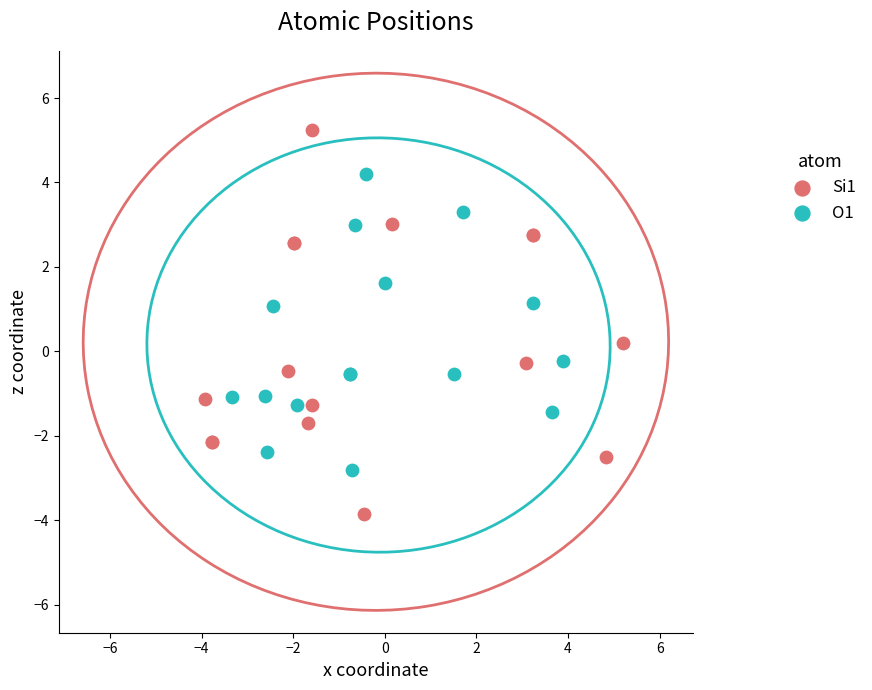

Which series reaches the minimum Y coordinate?

Si1